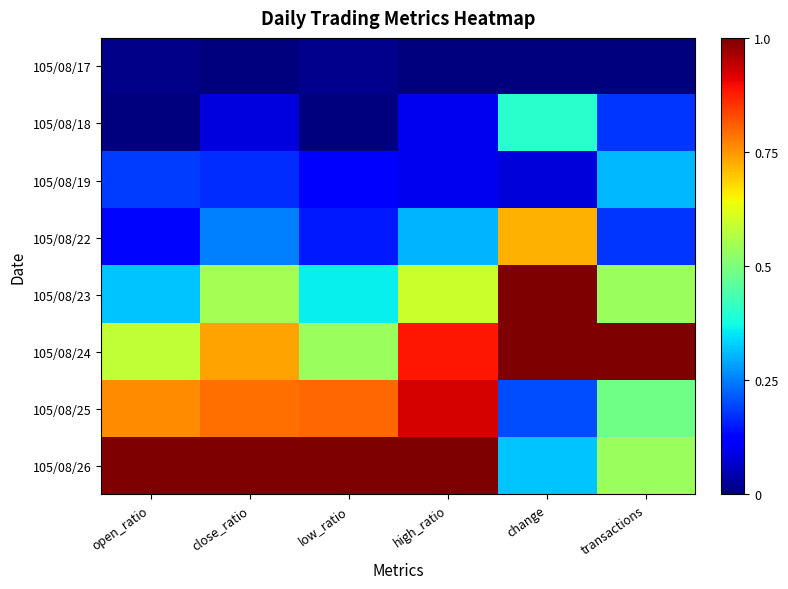

Rank the series by their maximum value, from highest to lowest.

105/08/23, 105/08/24, 105/08/26, 105/08/25, 105/08/22, 105/08/18, 105/08/19, 105/08/17